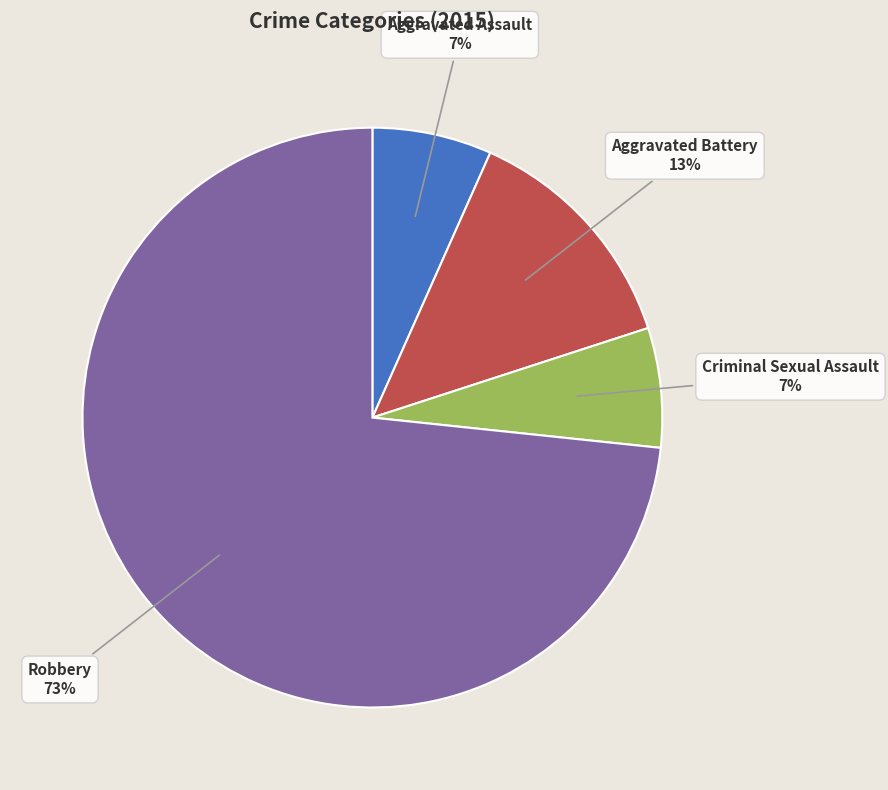

Which category has the biggest portion of the pie?

Robbery